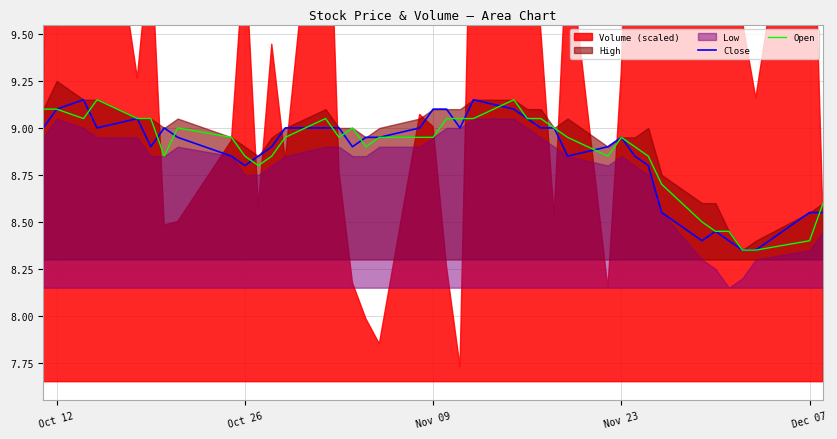

What is the difference between the maximum and second lowest values in the Open series?

0.8